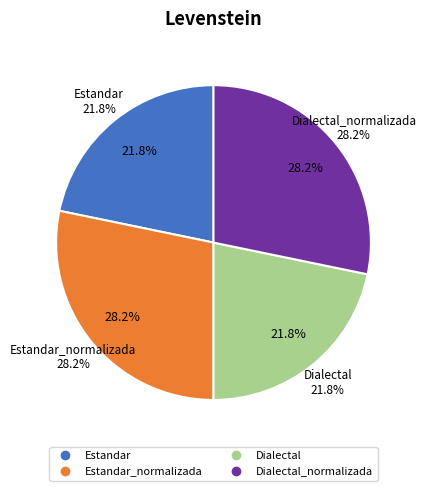

To the nearest percent, what is the difference between the Dialectal and Dialectal_normalizada slice percentages?

6%